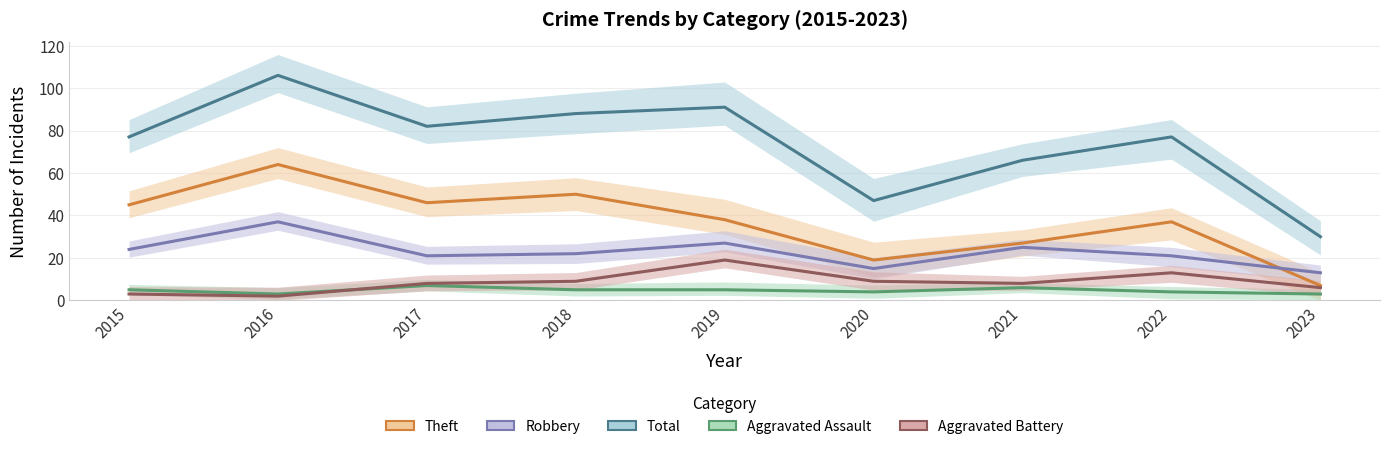

List the labels in order of Total value, smallest first.

2023, 2020, 2021, 2015, 2022, 2017, 2018, 2019, 2016